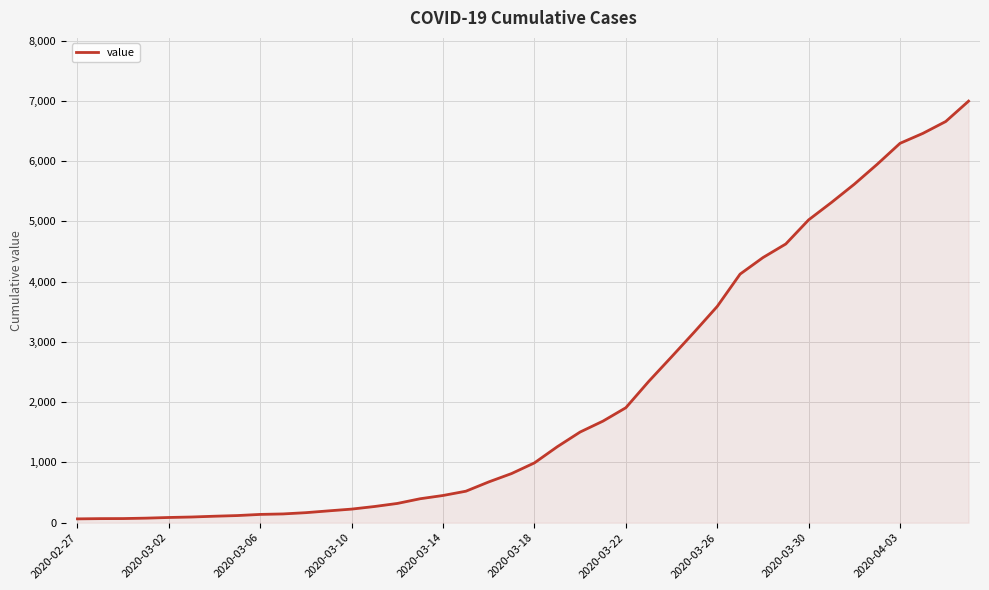

What is the difference between the maximum and minimum values?

6931